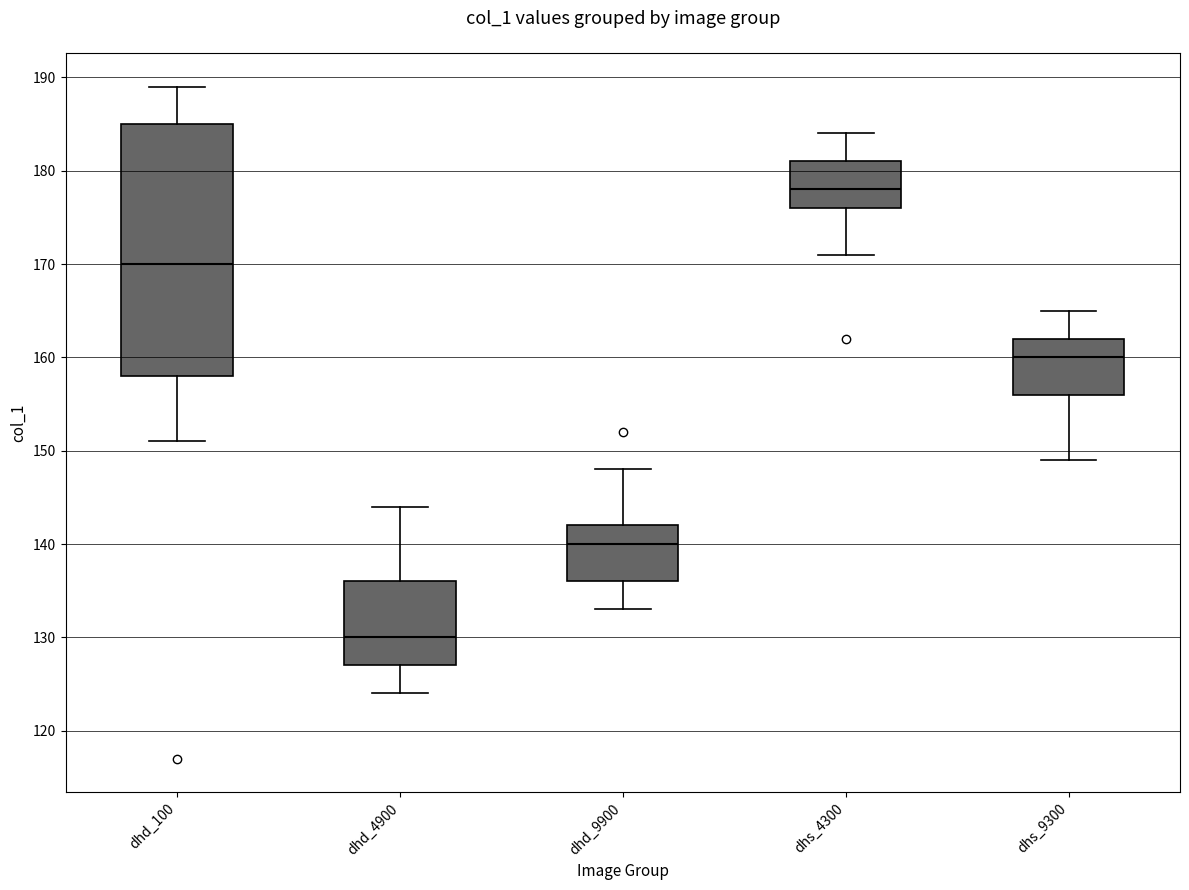

Comparing the boxes themselves (not the whiskers), which one is the tallest?

dhd_100